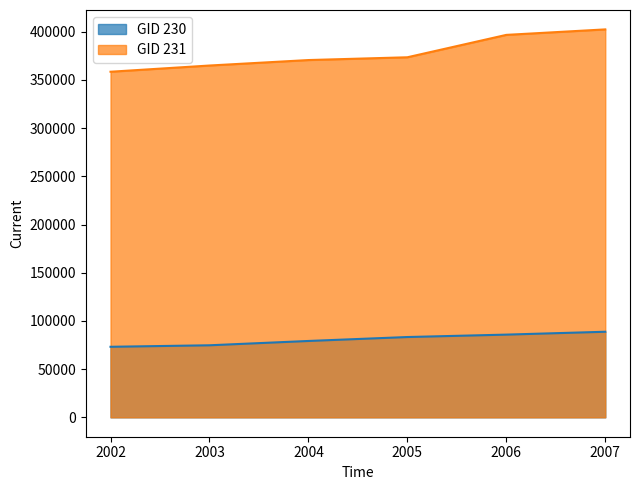

Reading right to left, extract all data points from this chart.

GID 230: 2007=88780	2006=85803	2005=83301	2004=79214	2003=74735	2002=73177
GID 231: 2007=402458	2006=396765	2005=373534	2004=370653	2003=364979	2002=358531